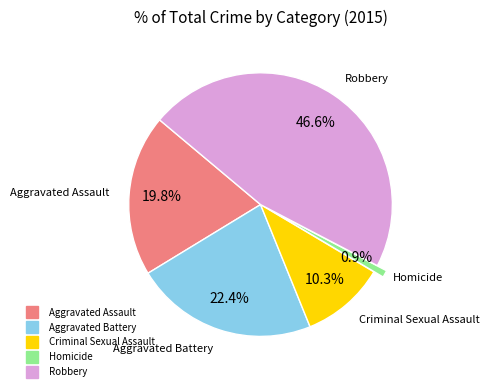

How many slices are in this pie chart?

5